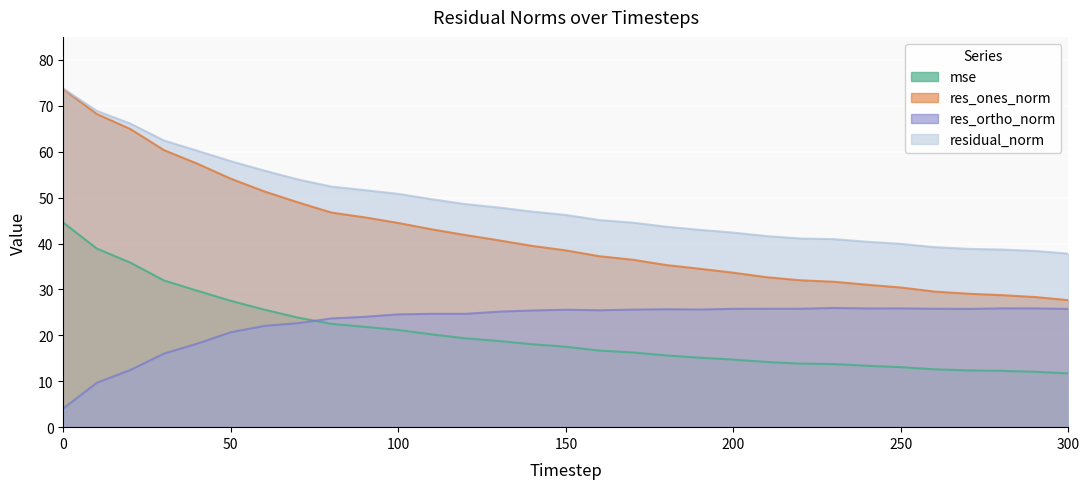

What is the maximum value shown in the chart?

73.7